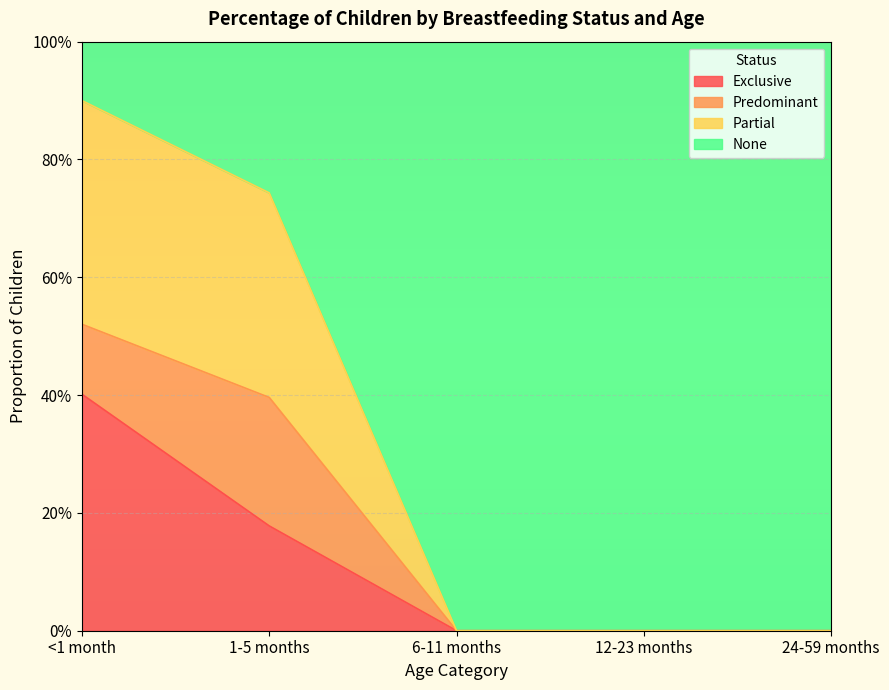

At which category does the chart reach its minimum across all series?

6-11 months